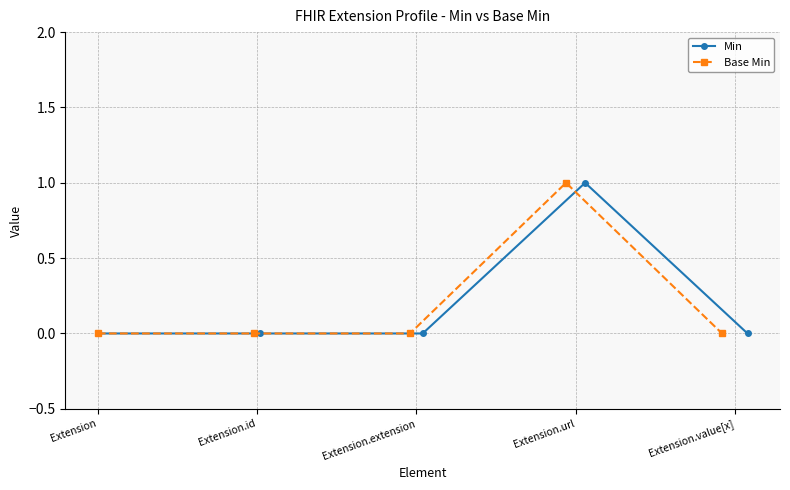

Where is the first local maximum for Base Min?

Extension.url